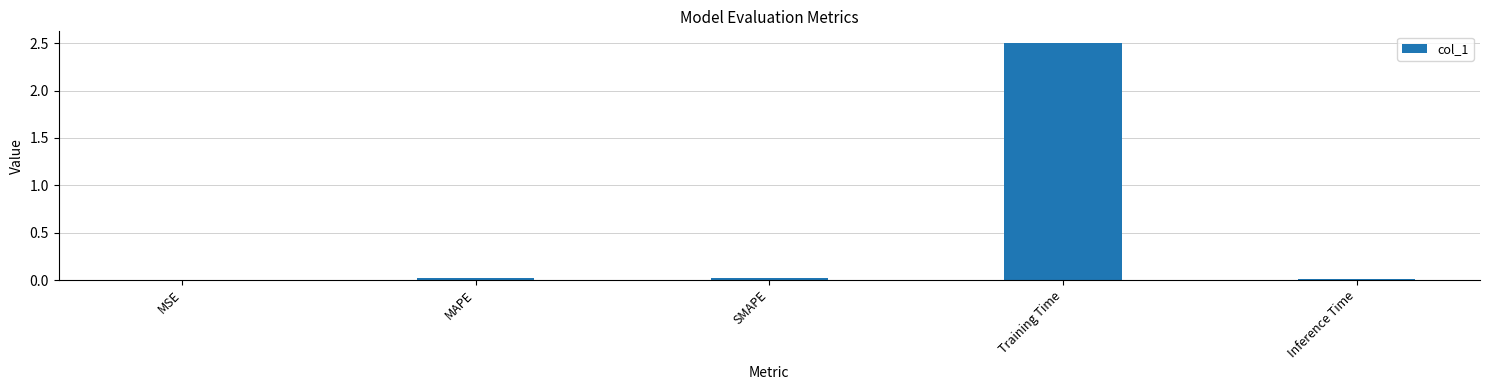

At which category does the chart reach its peak across all series?

Training Time